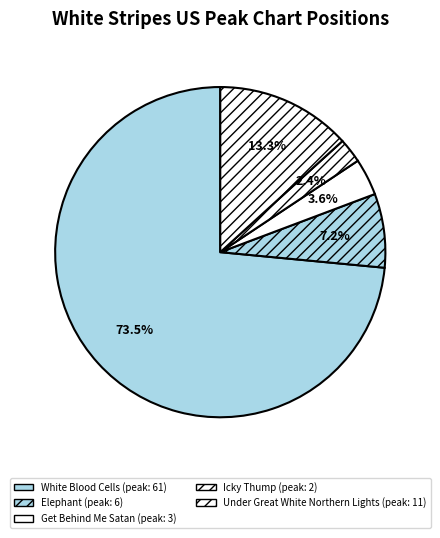

To the nearest percent, what percentage of the pie is Icky Thump?

2%